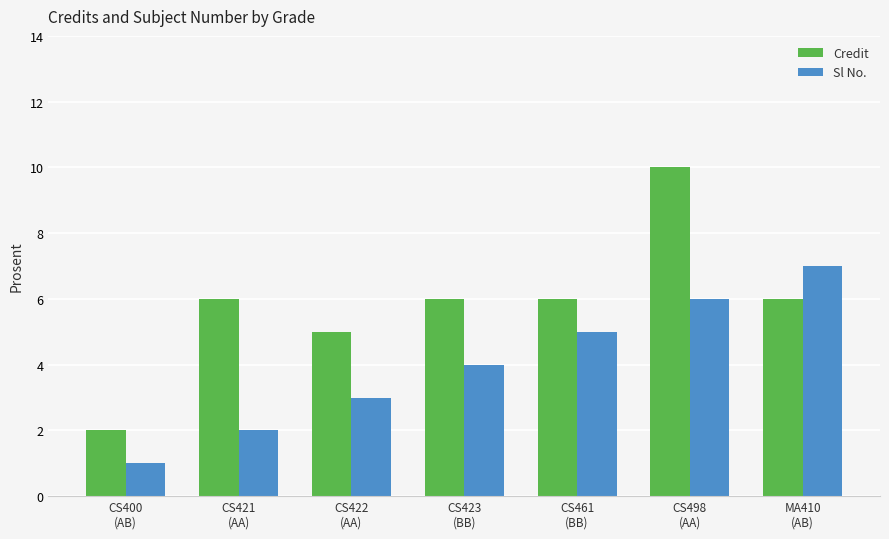

At how many categories does at least one series exceed 1?

7